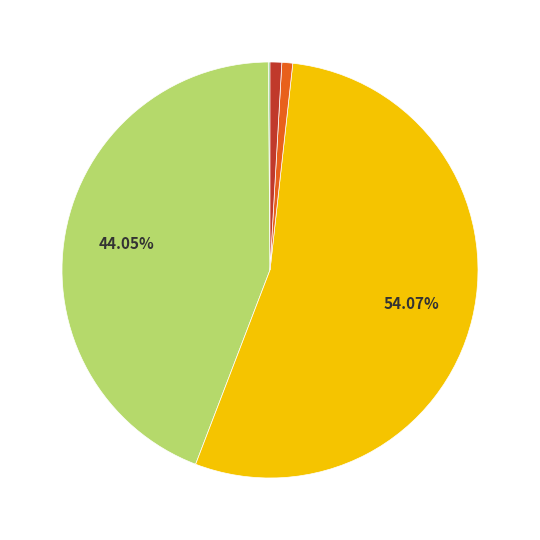

Is there a majority slice in this chart?

Yes